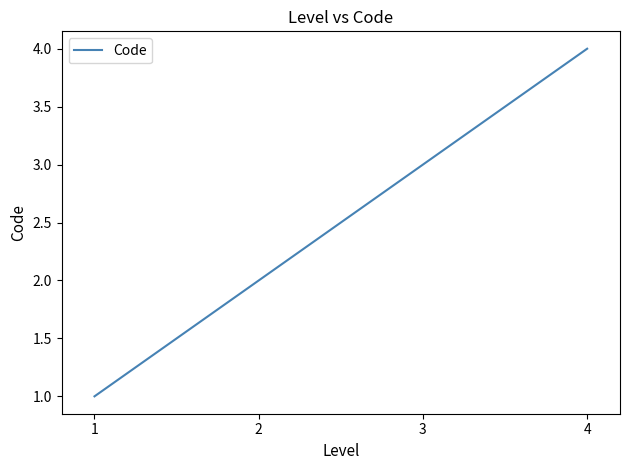

Is it true that the value at 3 is 3?

True